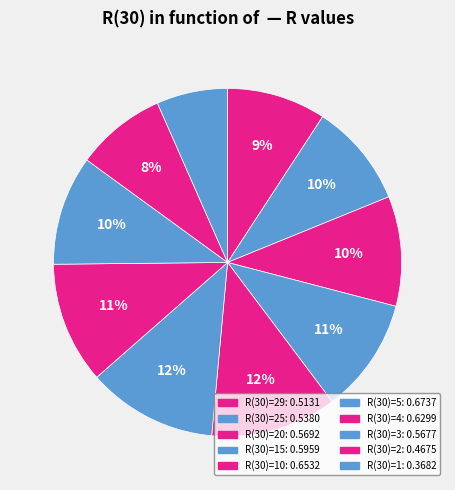

Which category has the biggest portion of the pie?

5